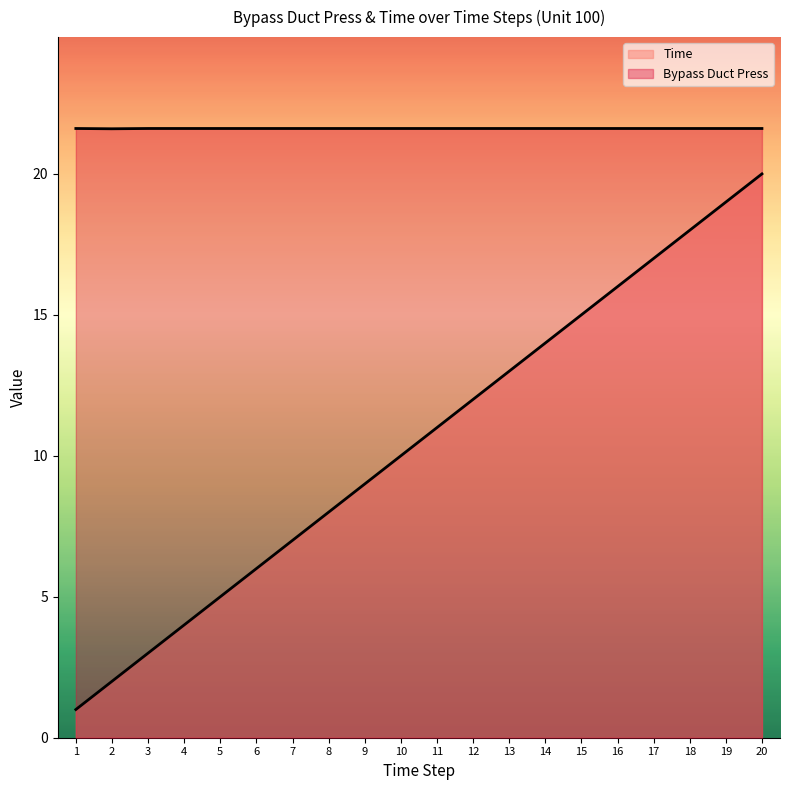

Is it true that Bypass Duct Press equals 21.6 at 3?

True